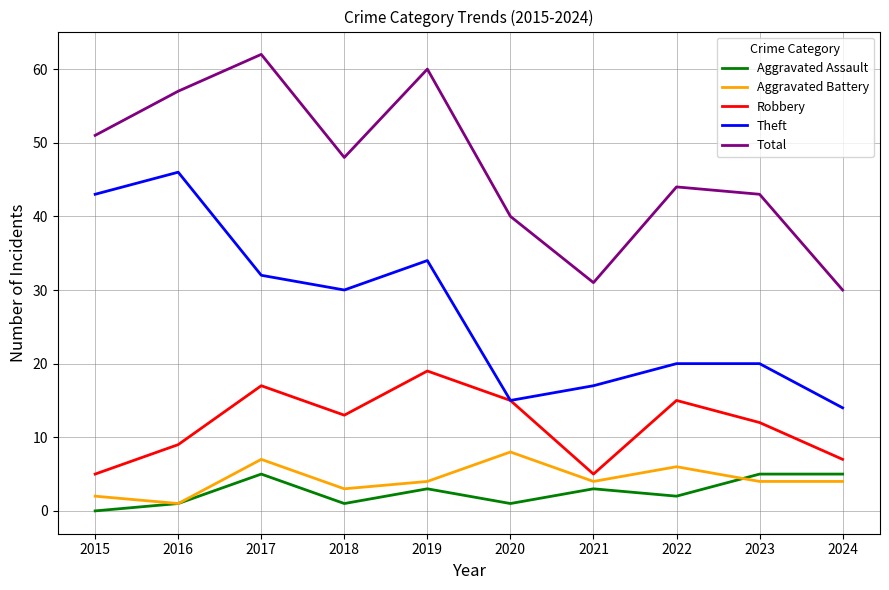

Reading right to left, what are all the values shown in this chart?

Aggravated Assault: 2024=5	2023=5	2022=2	2021=3	2020=1	2019=3	2018=1	2017=5	2016=1	2015=0
Aggravated Battery: 2024=4	2023=4	2022=6	2021=4	2020=8	2019=4	2018=3	2017=7	2016=1	2015=2
Robbery: 2024=7	2023=12	2022=15	2021=5	2020=15	2019=19	2018=13	2017=17	2016=9	2015=5
Theft: 2024=14	2023=20	2022=20	2021=17	2020=15	2019=34	2018=30	2017=32	2016=46	2015=43
Total: 2024=30	2023=43	2022=44	2021=31	2020=40	2019=60	2018=48	2017=62	2016=57	2015=51